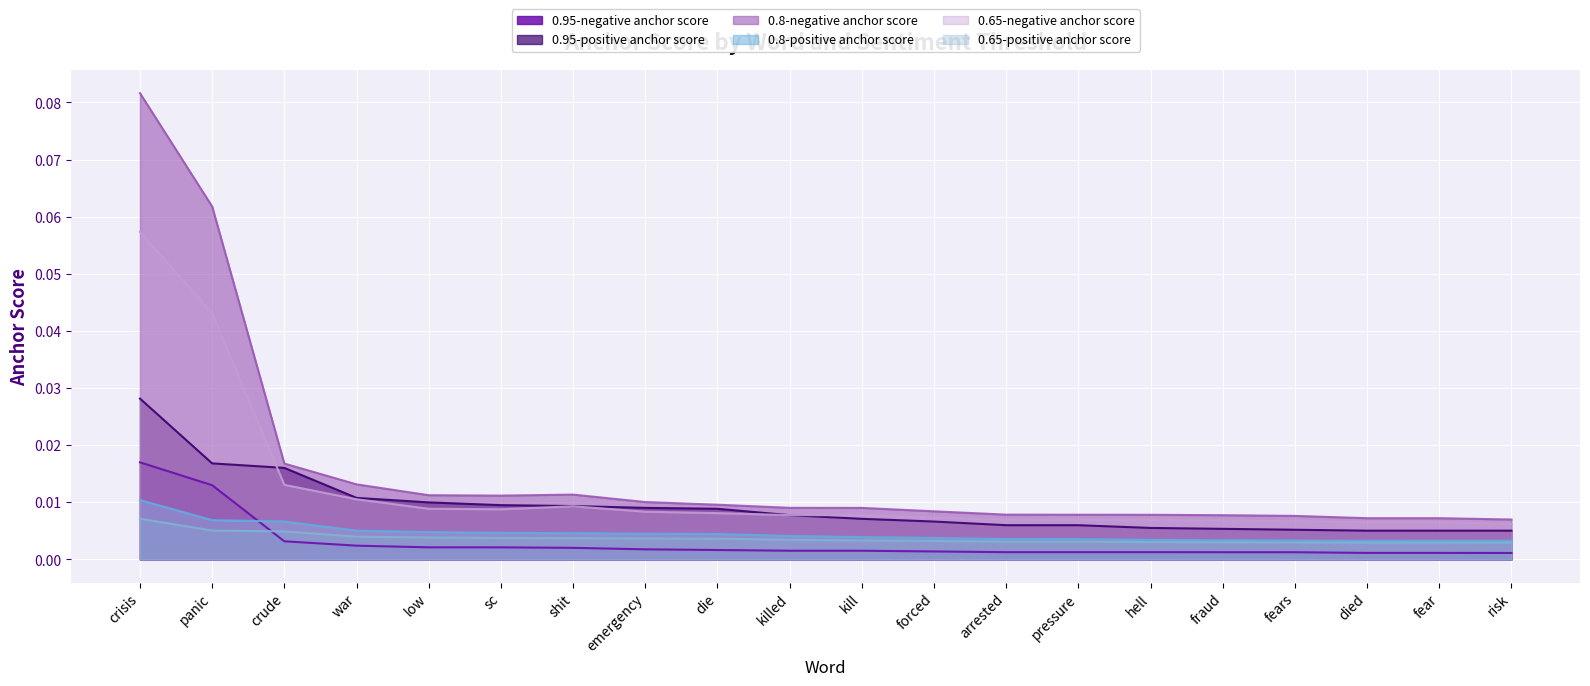

Does the chart display data point markers on the line(s)?

No